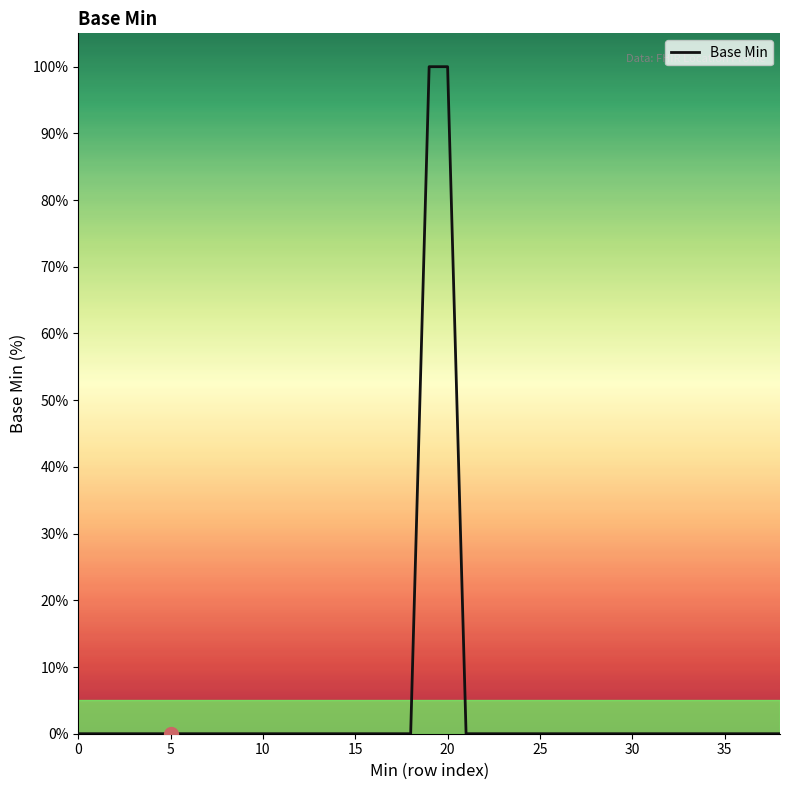

Is it true that the value at 22 is 0?

True